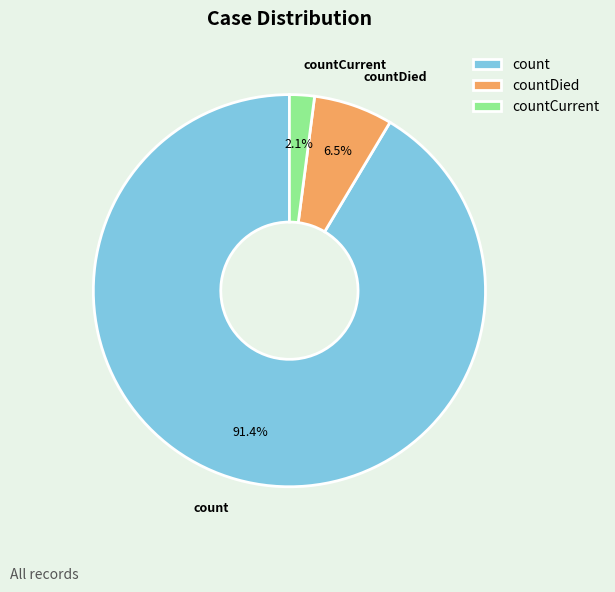

Combined, what portion of the pie is countCurrent and count?

93.5%